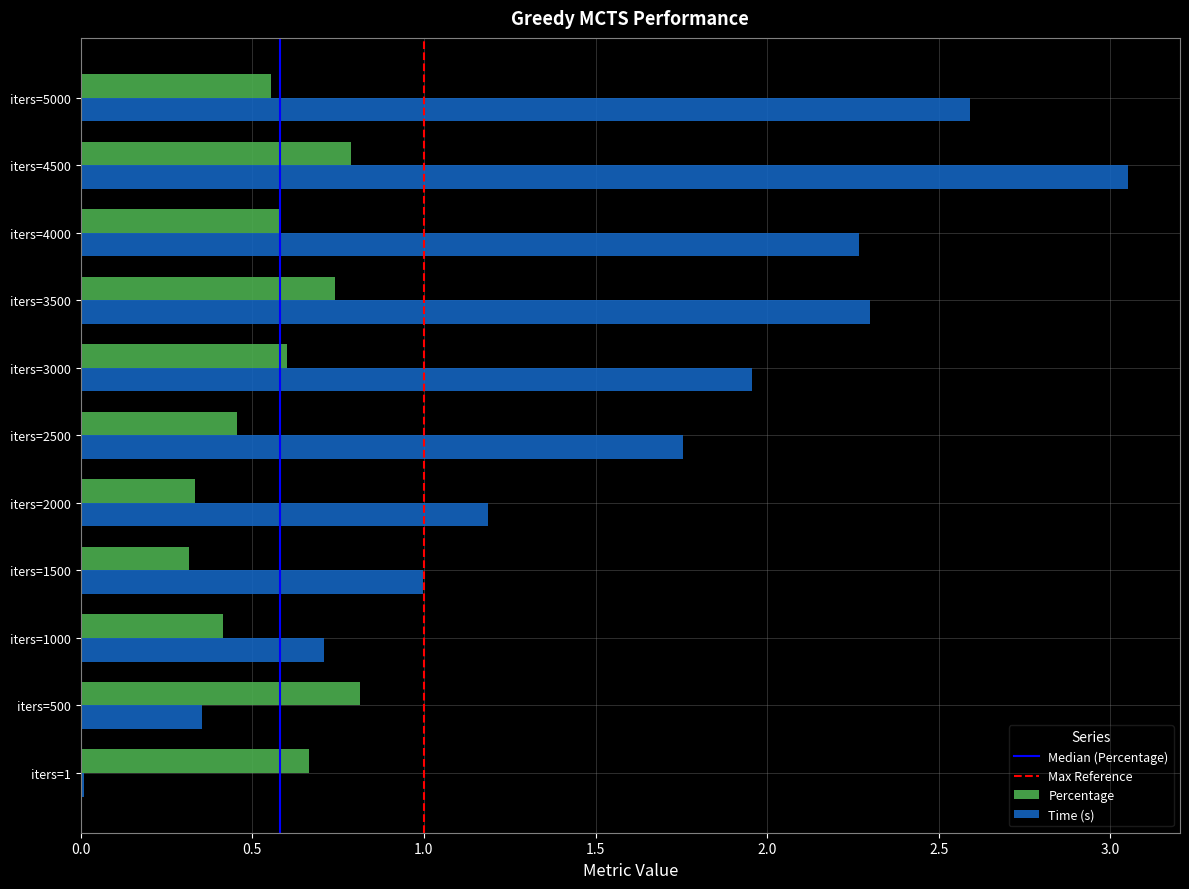

What is the average value of the Time (s) series?

1.6